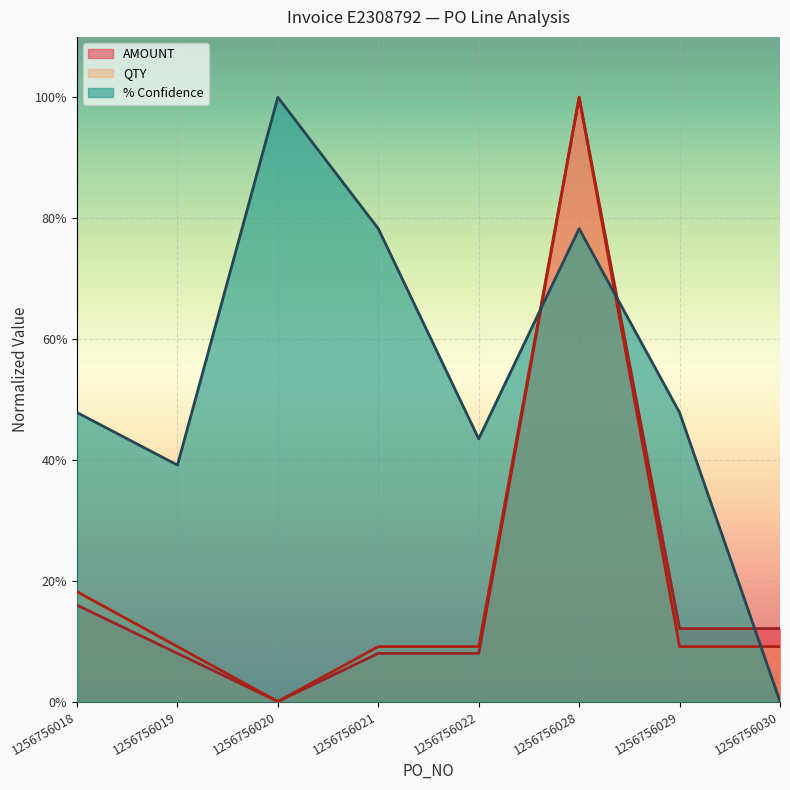

Between 1256756021 and 1256756030, which is larger?

1256756021